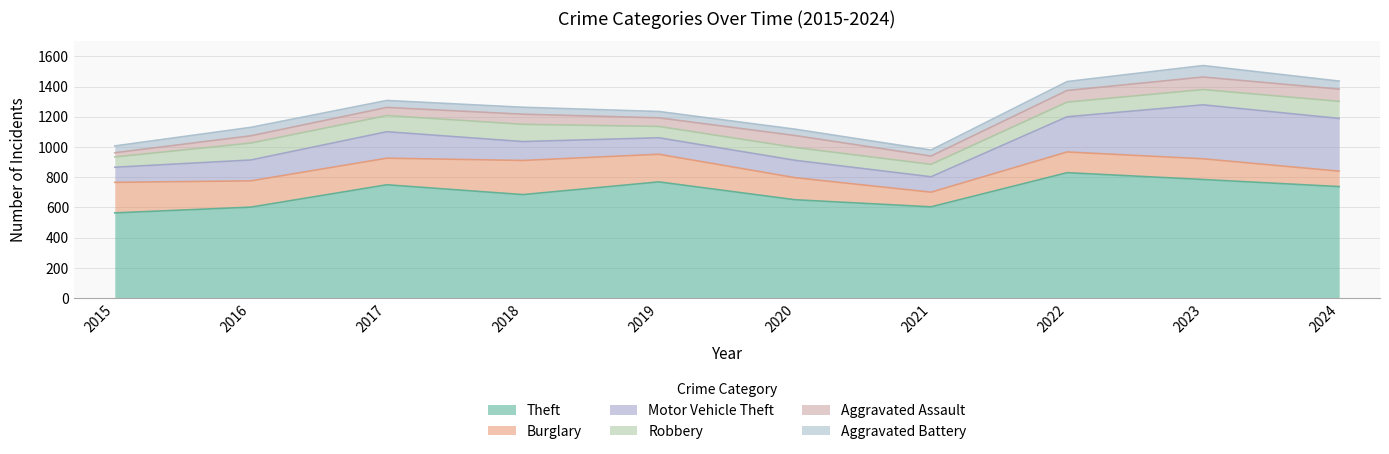

What is the maximum value shown in the chart?

830